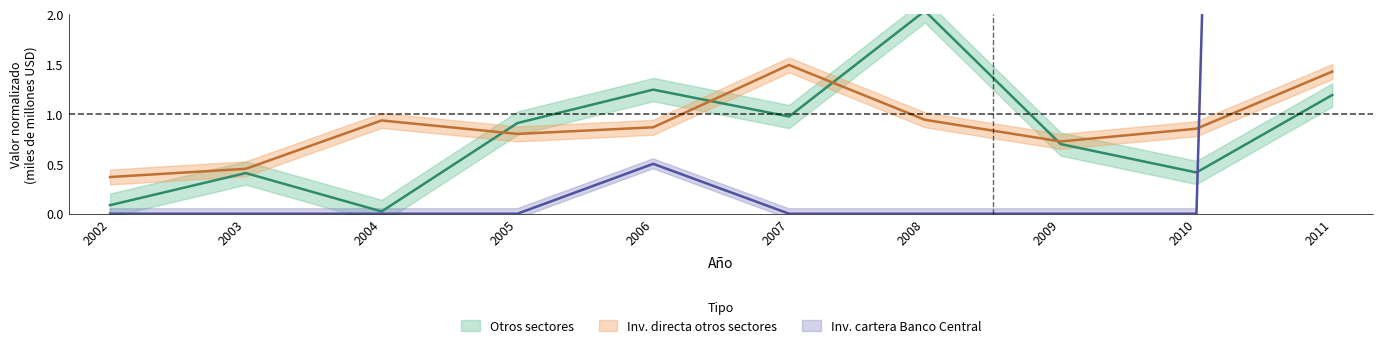

How many interior local peaks does the Inversion de cartera del Banco Central series have?

1